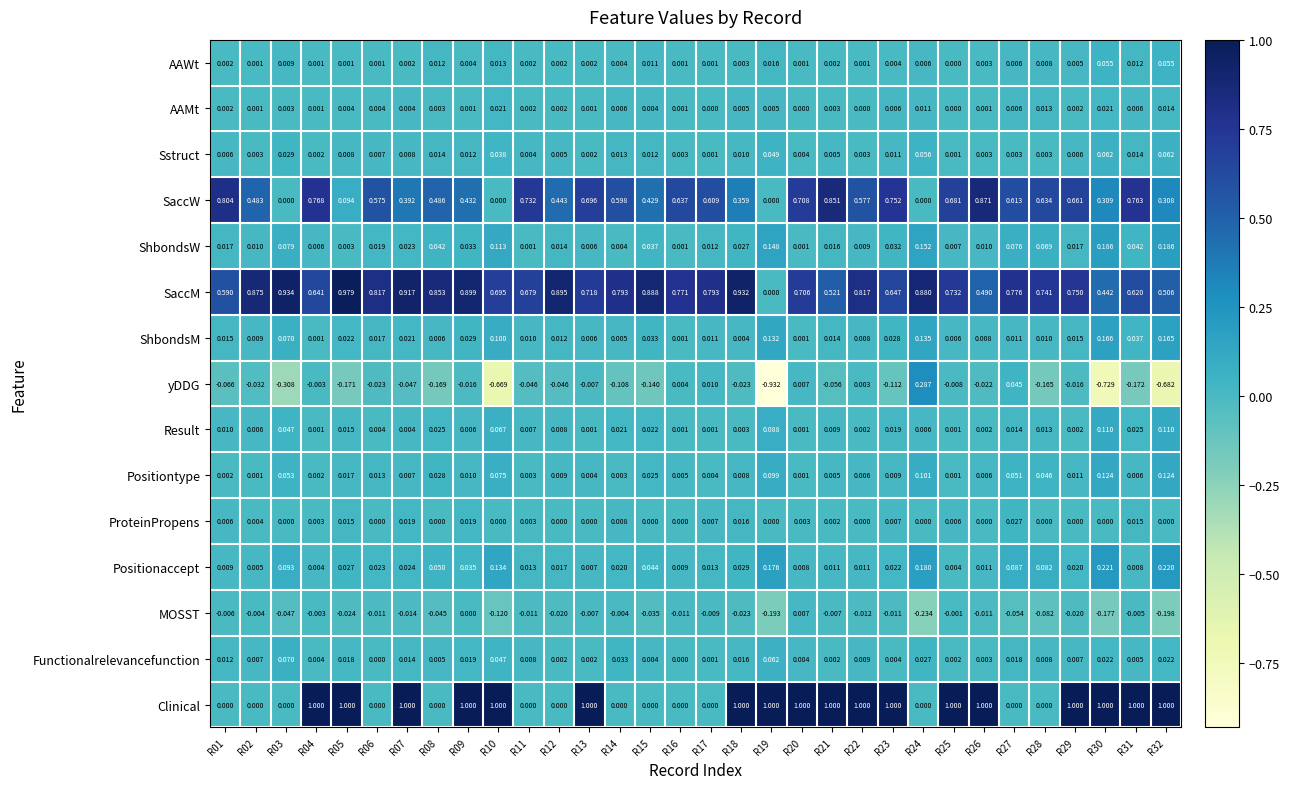

Rank the series by their maximum value, from lowest to highest.

MOSST, AAMt, ProteinPropens, AAWt, Sstruct, Functionalrelevancefunction, Result, Positiontype, ShbondsM, ShbondsW, Positionaccept, yDDG, SaccW, SaccM, Clinical